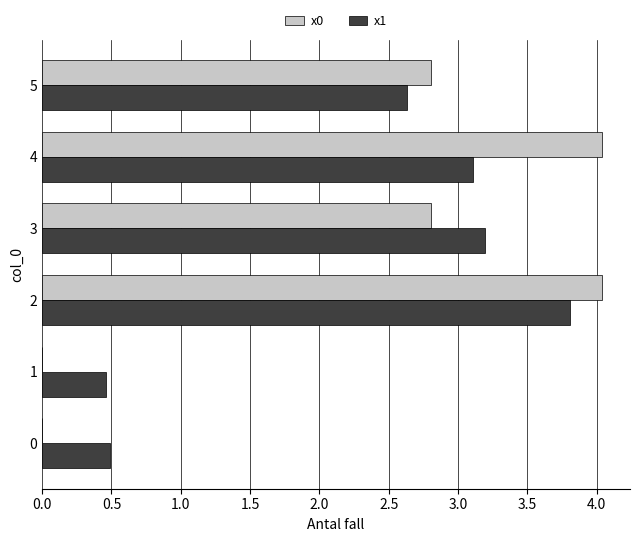

What is the sum of all x0 values?

13.7